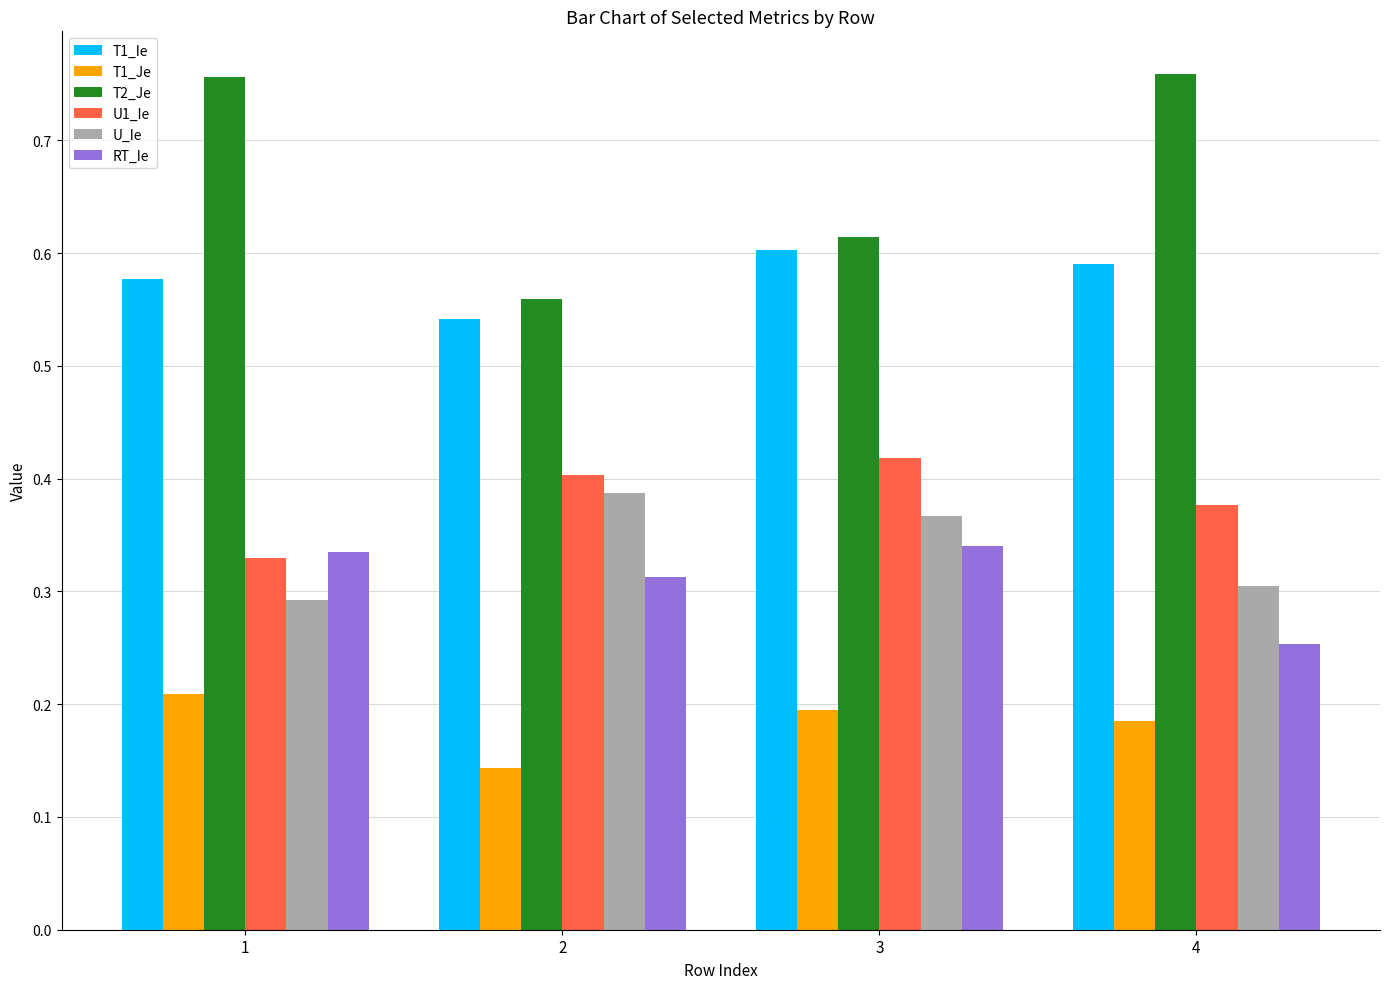

True or false: T1_Ie has a value of 0.6 at 4.

True